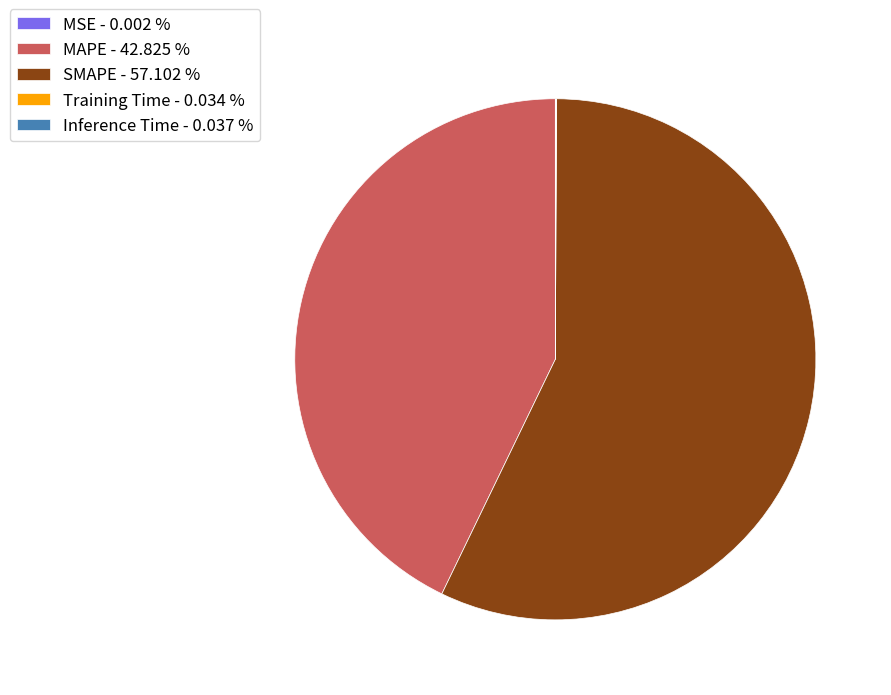

Is there any slice that represents more than half of the pie?

Yes